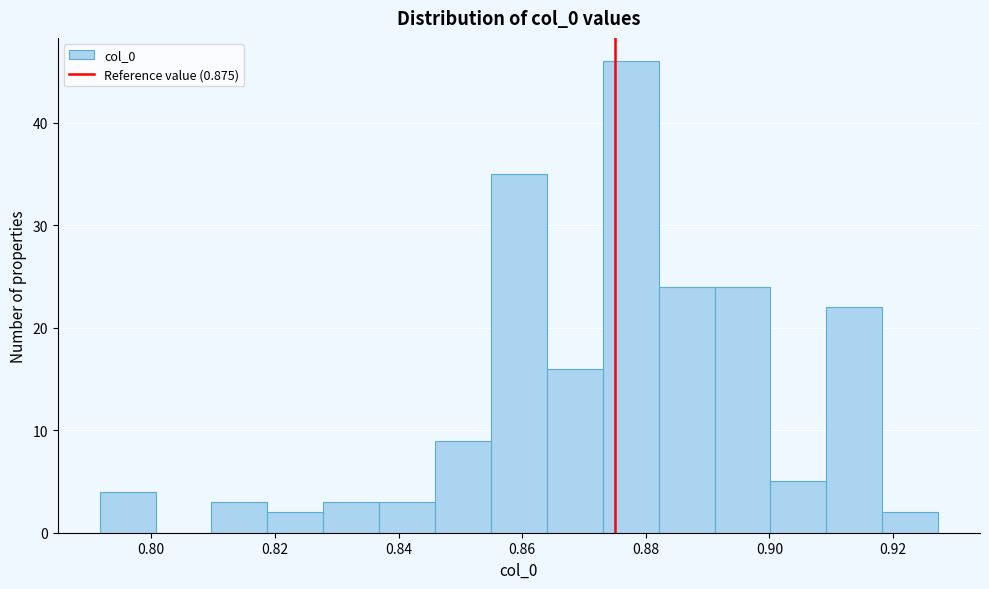

Reading left to right, transcribe this chart: for each bar, give the range it covers on the x-axis and its height. Neither the bar edges nor the heights are printed on the chart, so give them approximately, as read against the axes.

0.792 to 0.800: 4
0.800 to 0.810: 0
0.810 to 0.818: 3
0.818 to 0.828: 2
0.828 to 0.836: 3
0.836 to 0.846: 3
0.846 to 0.854: 9
0.854 to 0.864: 35
0.864 to 0.874: 16
0.874 to 0.882: 46
0.882 to 0.892: 24
0.892 to 0.900: 24
0.900 to 0.910: 5
0.910 to 0.918: 22
0.918 to 0.928: 2